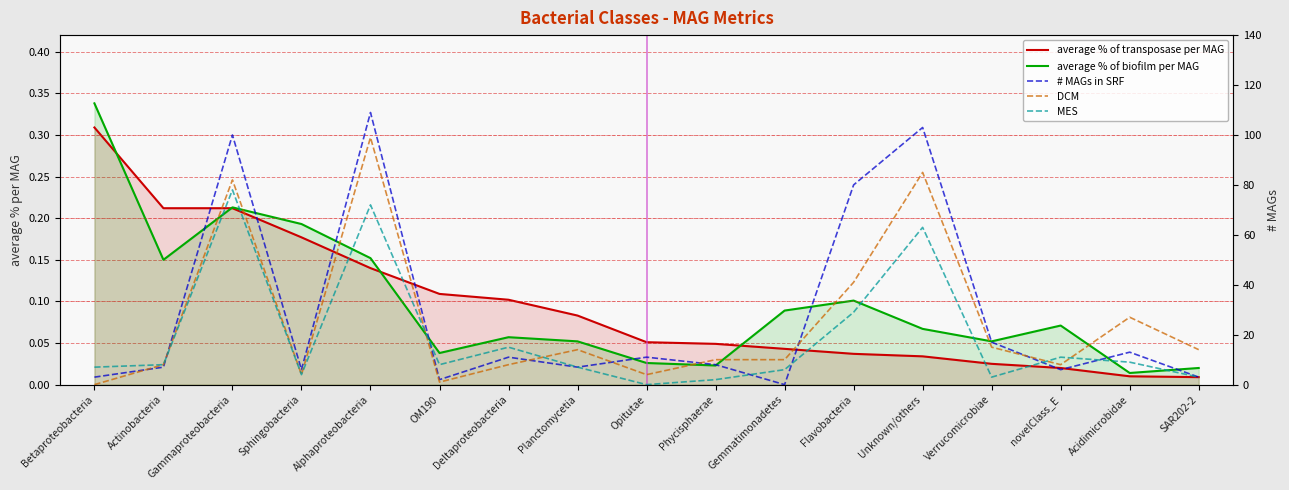

Which series ends up on top after the final intersection of # MAGs in SRF and average % of transposase per MAG?

# MAGs in SRF